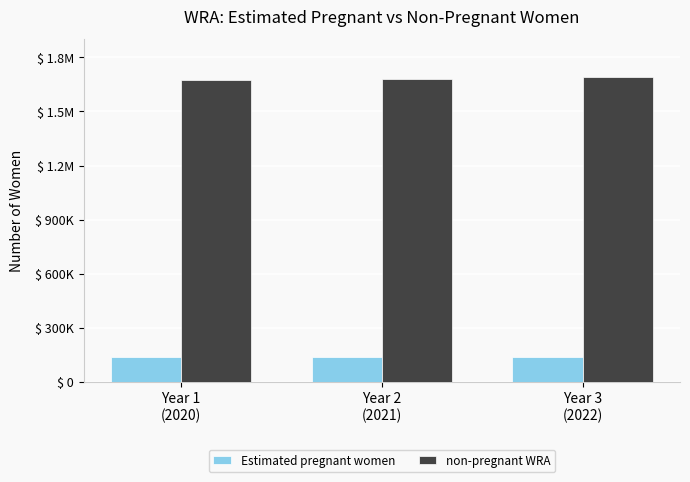

Reading left to right, what are all the values shown in this chart?

Estimated pregnant women: 139741.6	138519.8	137733.2
non-pregnant WRA: 1676258.4	1682480.2	1688266.8